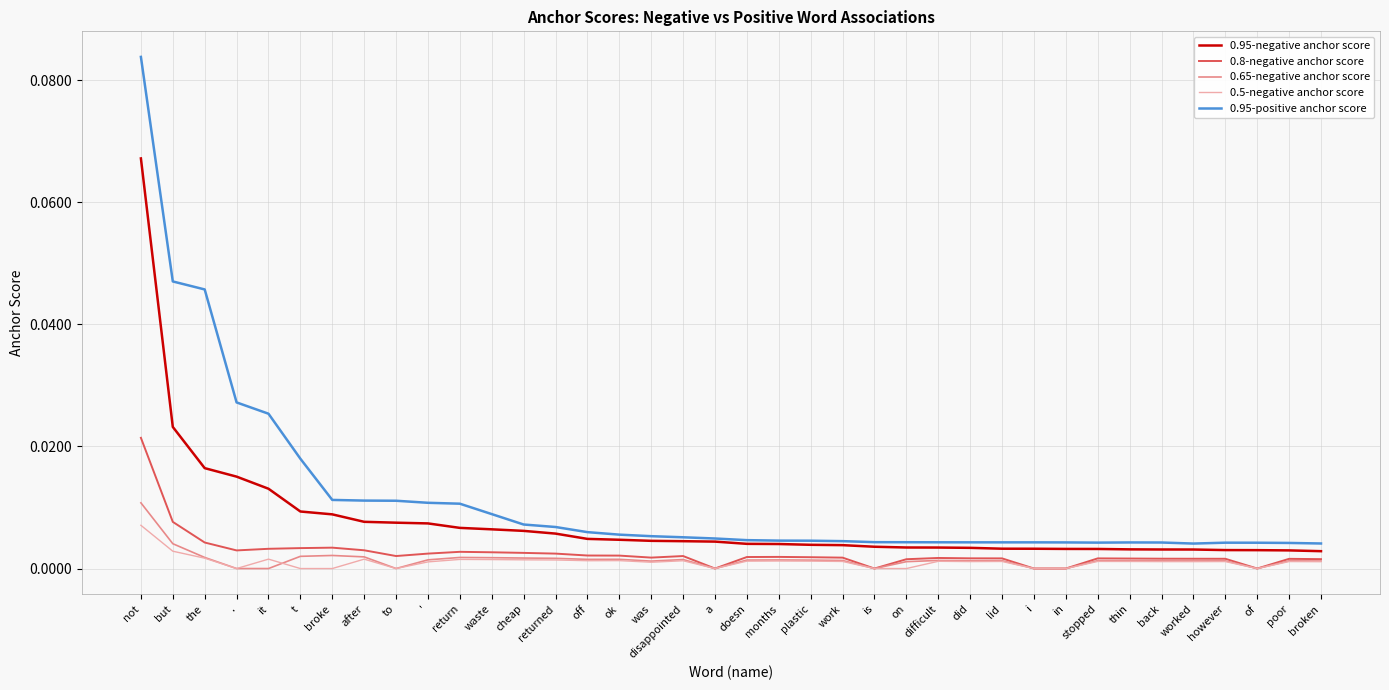

What are all the series names shown in the legend?

0.95-negative anchor score, 0.8-negative anchor score, 0.65-negative anchor score, 0.5-negative anchor score, 0.95-positive anchor score